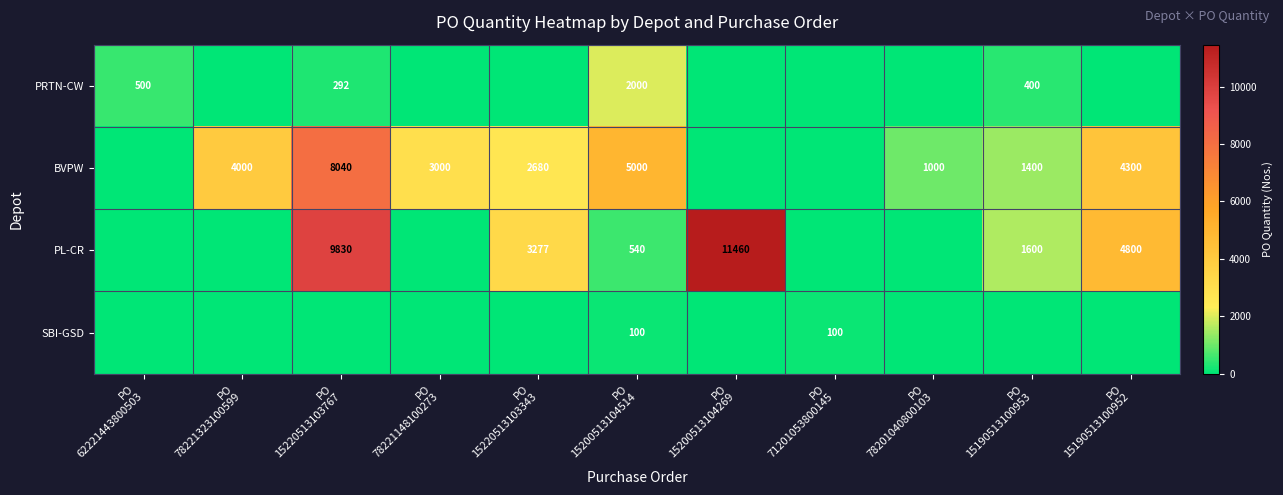

At how many categories does at least one series exceed 11246?

1